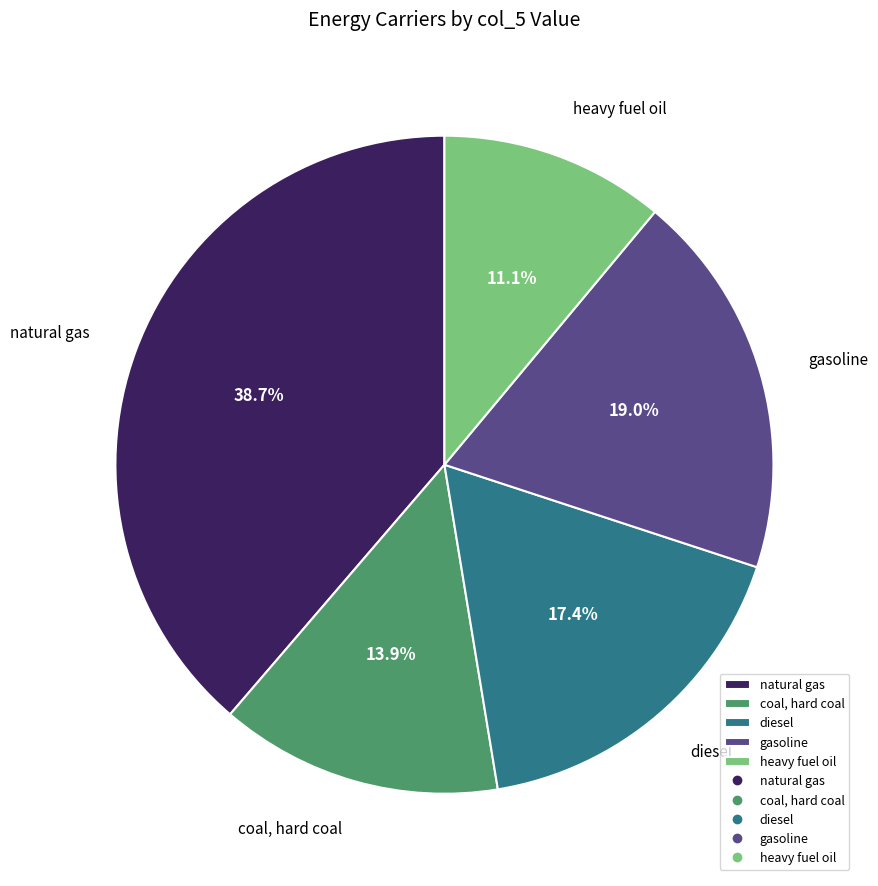

Between diesel and heavy fuel oil, which is larger?

diesel